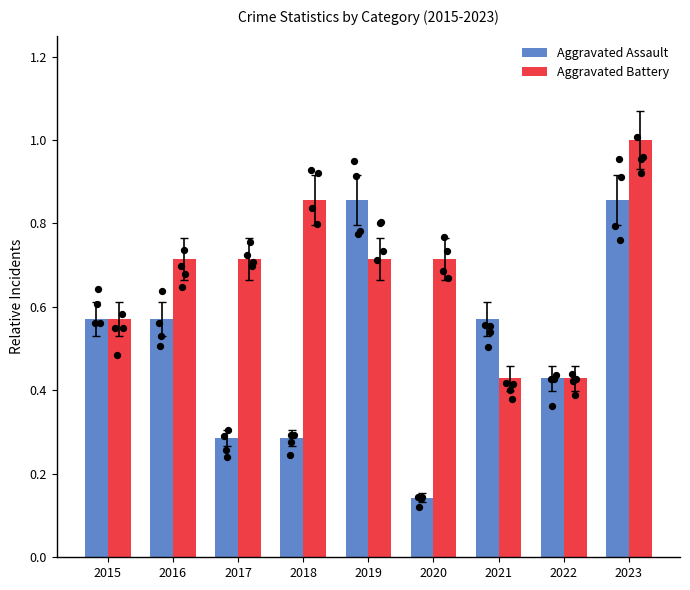

At how many categories does at least one series exceed 0?

9